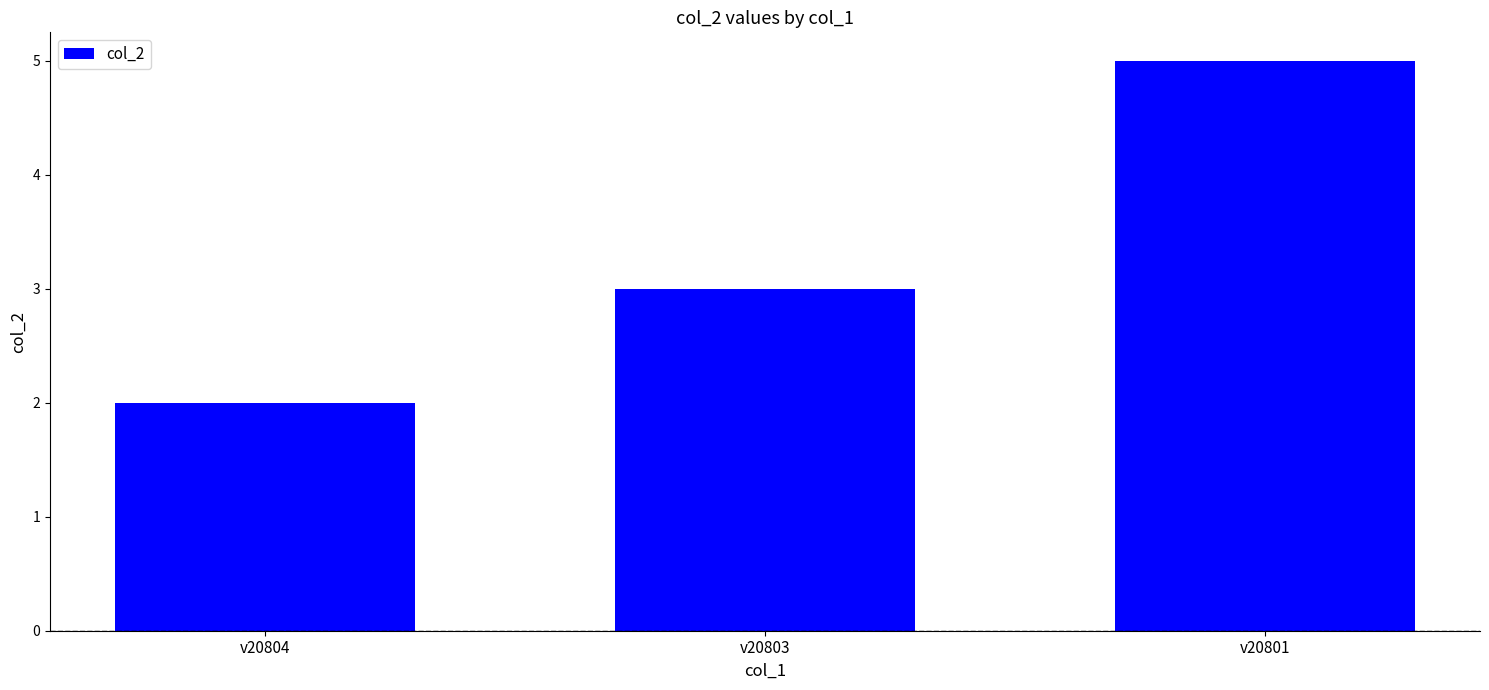

Rank the categories by value from highest to lowest.

v20801, v20803, v20804